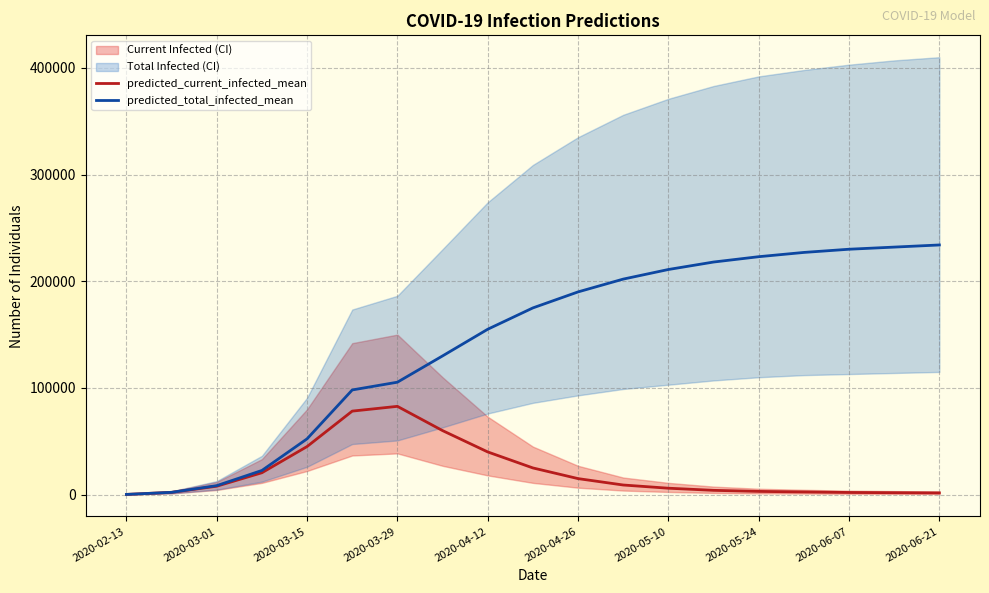

True or false: predicted_total_infected_mean and predicted_current_infected_mean cross at least once.

False